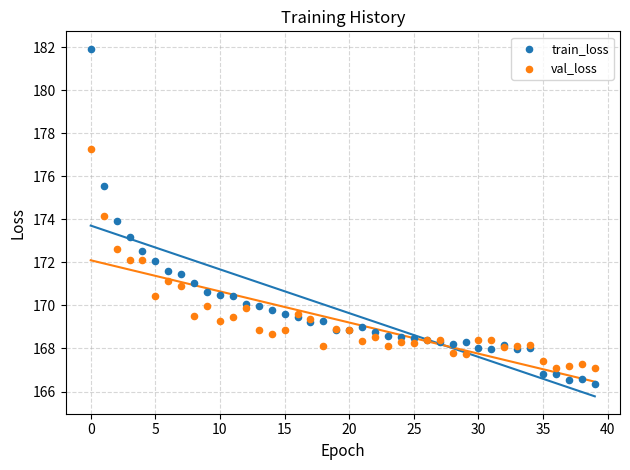

Which series contains the lowest Y value?

train_loss